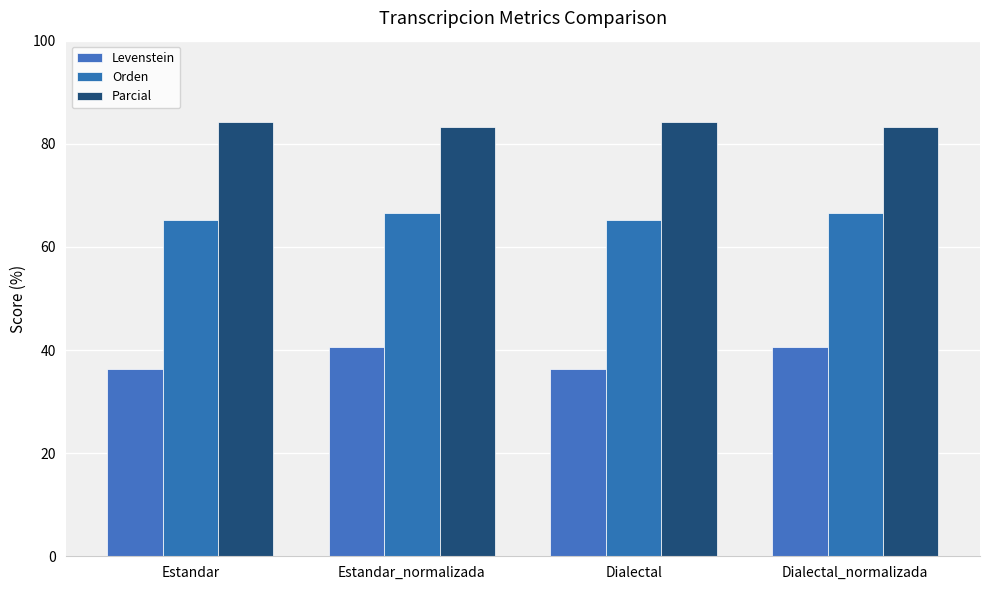

How many values in the Parcial series are below 84?

2